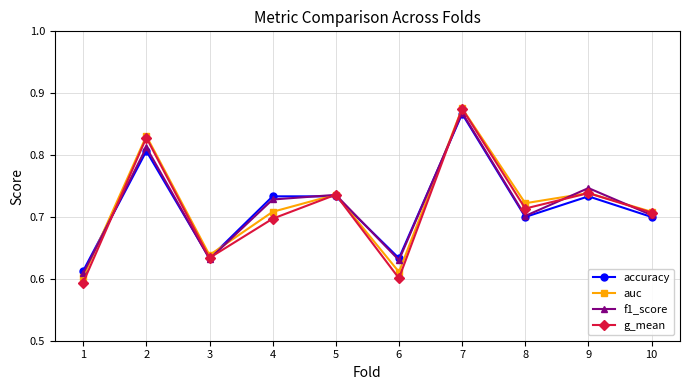

The value of f1_score at 8 is 0.7. True or false?

True